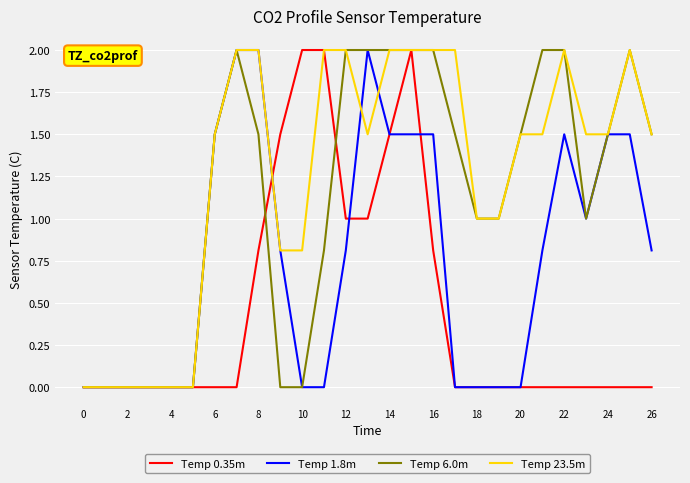

What is the greatest value displayed?

2.0